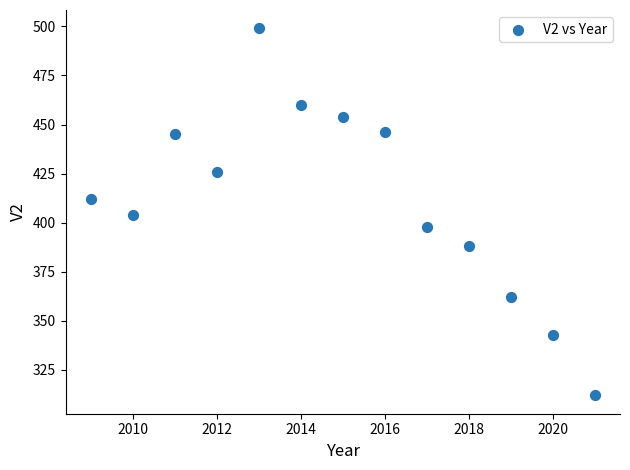

What is the range of X values (max minus min)?

12